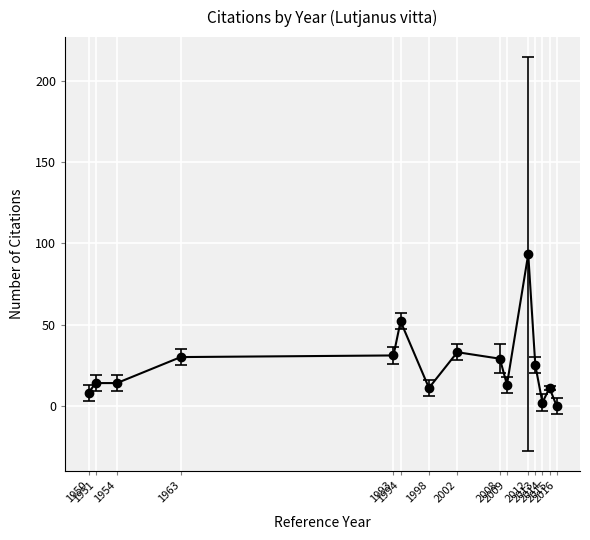

What is the difference between the maximum and minimum values?

93.3